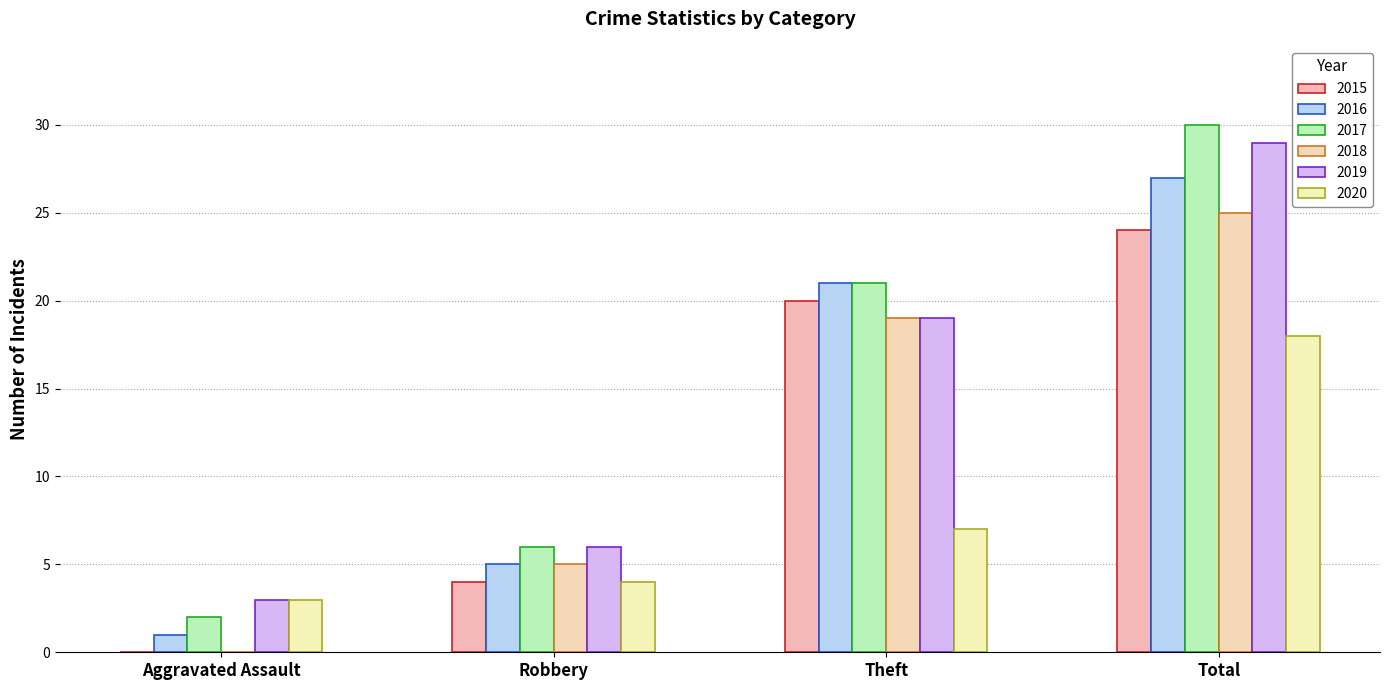

Which has a higher value, Total or Aggravated Assault?

Total